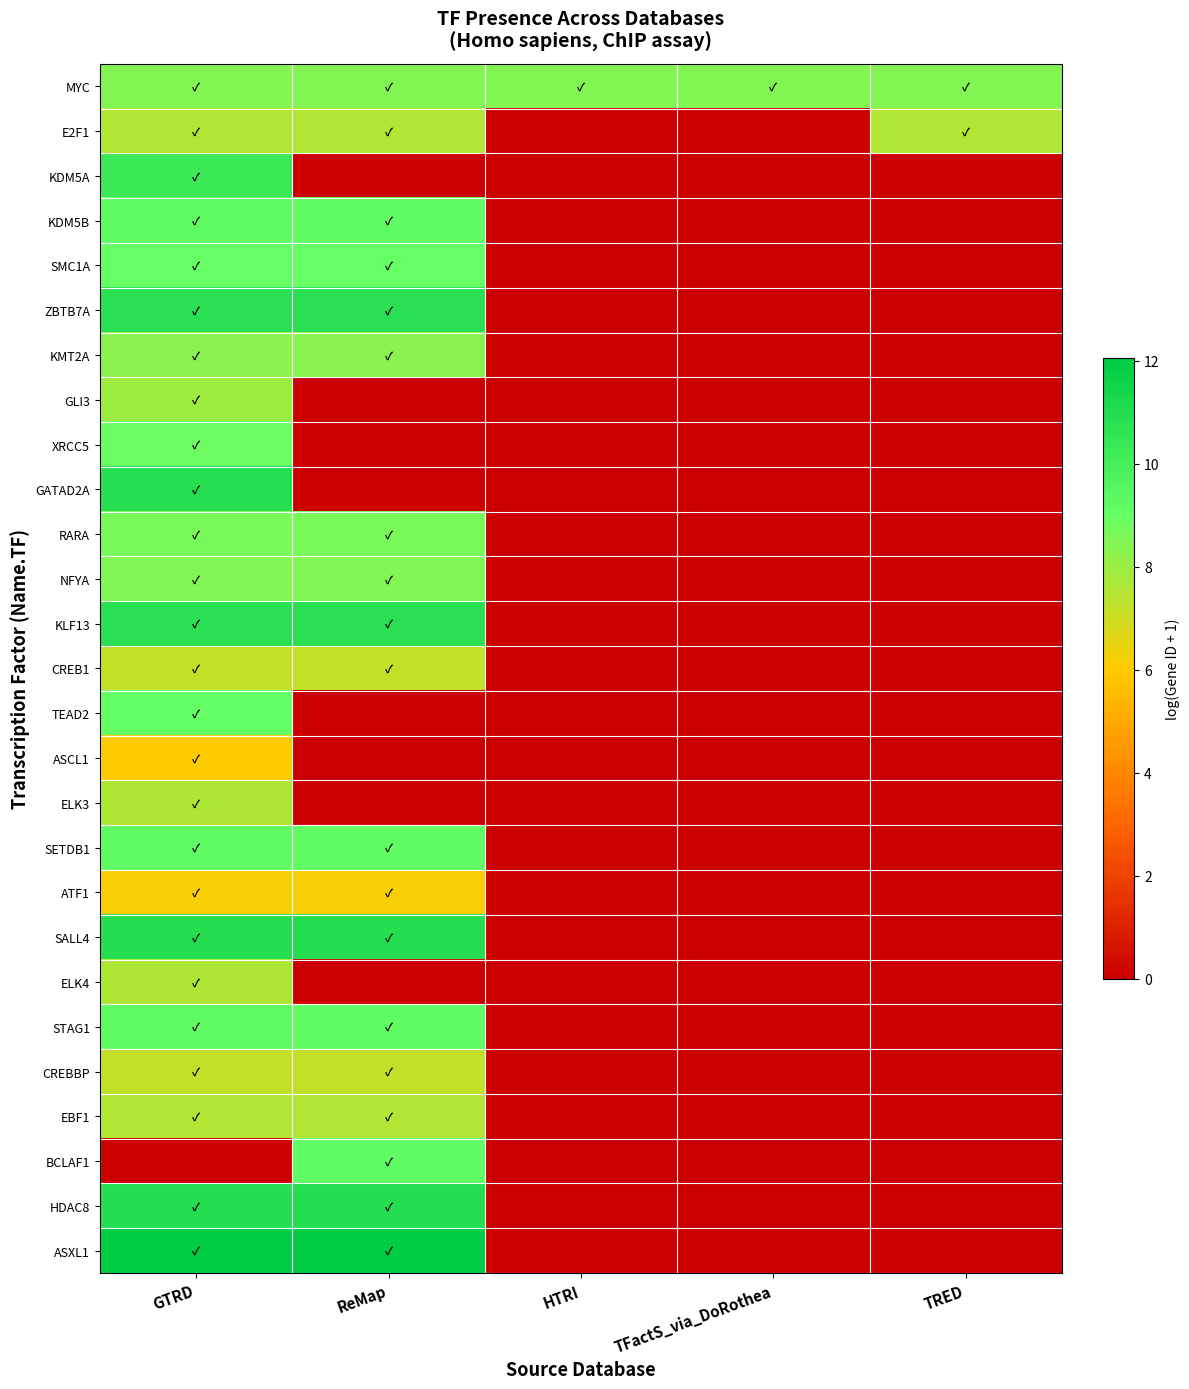

At which category is the sum across all series the highest?

GTRD